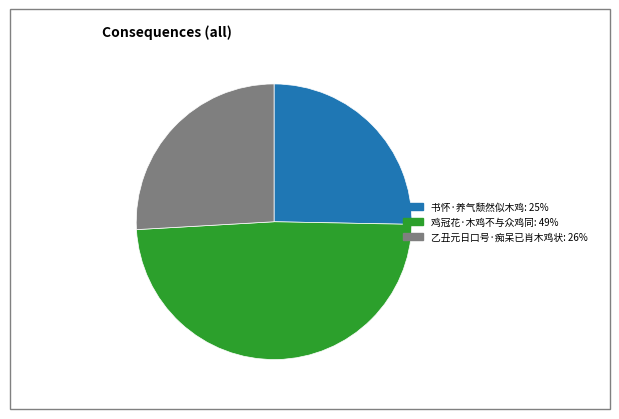

Rank the categories by value from lowest to highest.

书怀·养气颓然似木鸡, 乙丑元日口号·痴呆已肖木鸡状, 鸡冠花·木鸡不与众鸡同